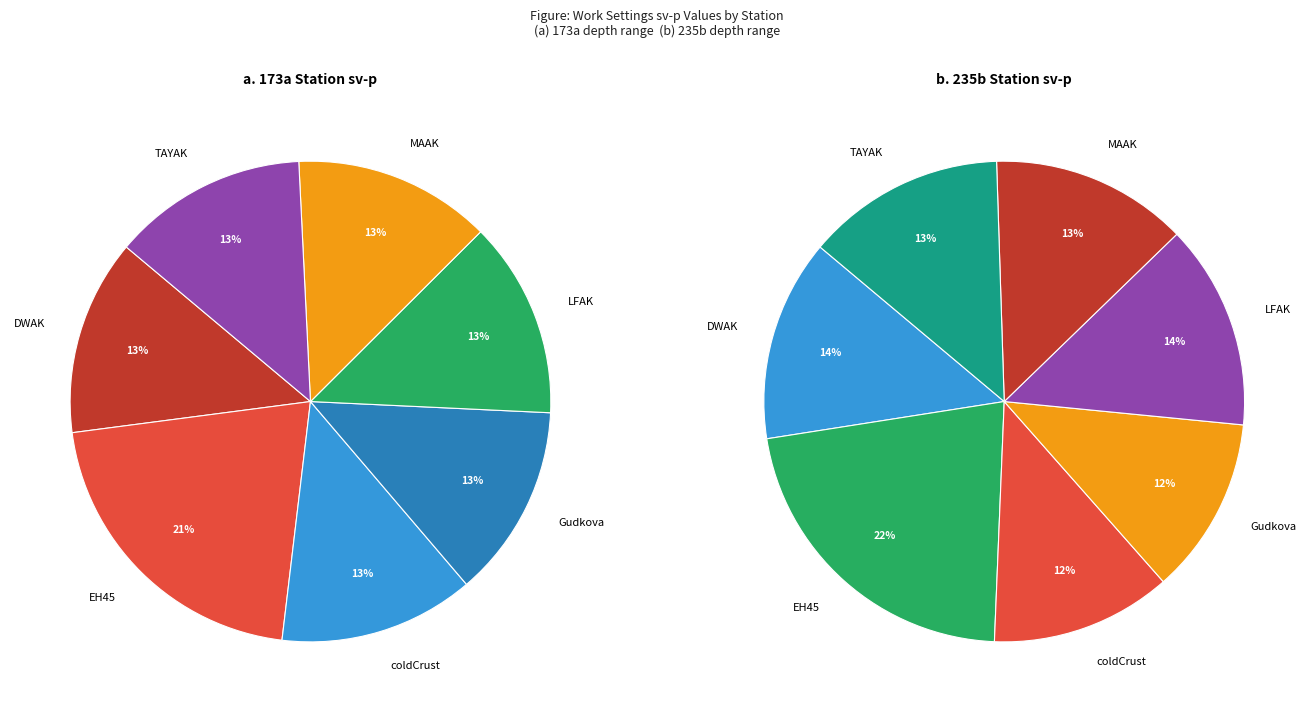

Do coldCrust and EH45 together represent more than half of the pie?

No